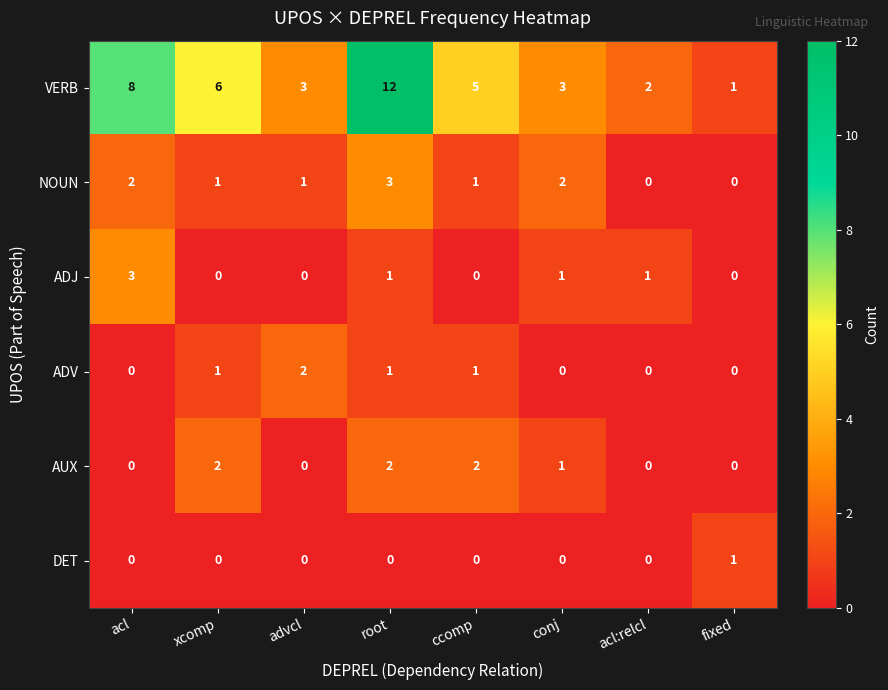

The ADV series shows 1 at acl:relcl. True or false?

False